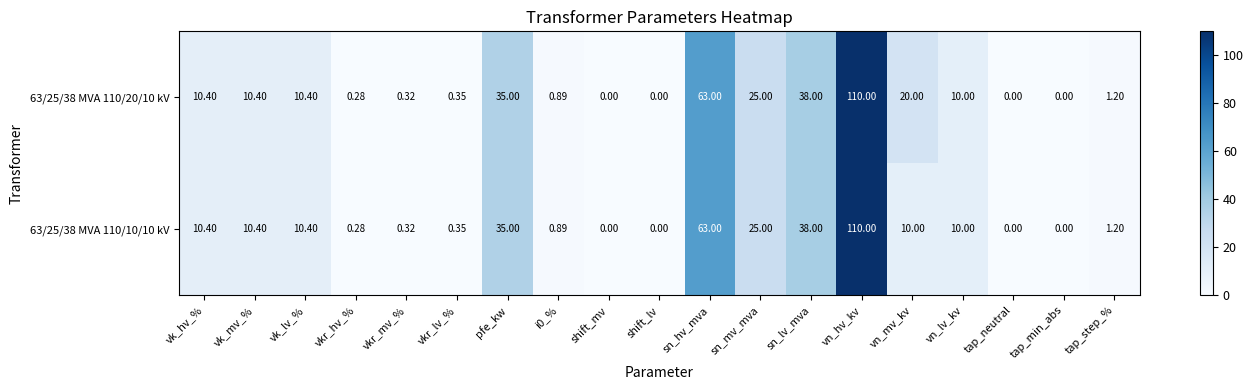

Which label corresponds to the largest value in the chart?

vn_hv_kv